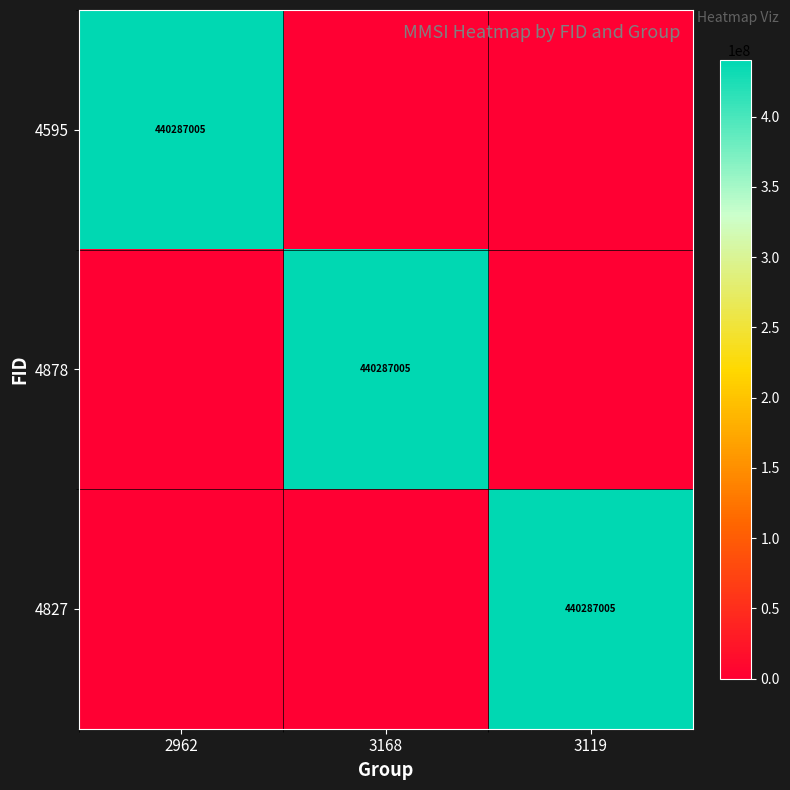

Rank the categories by 4878 value from lowest to highest.

2962, 3119, 3168